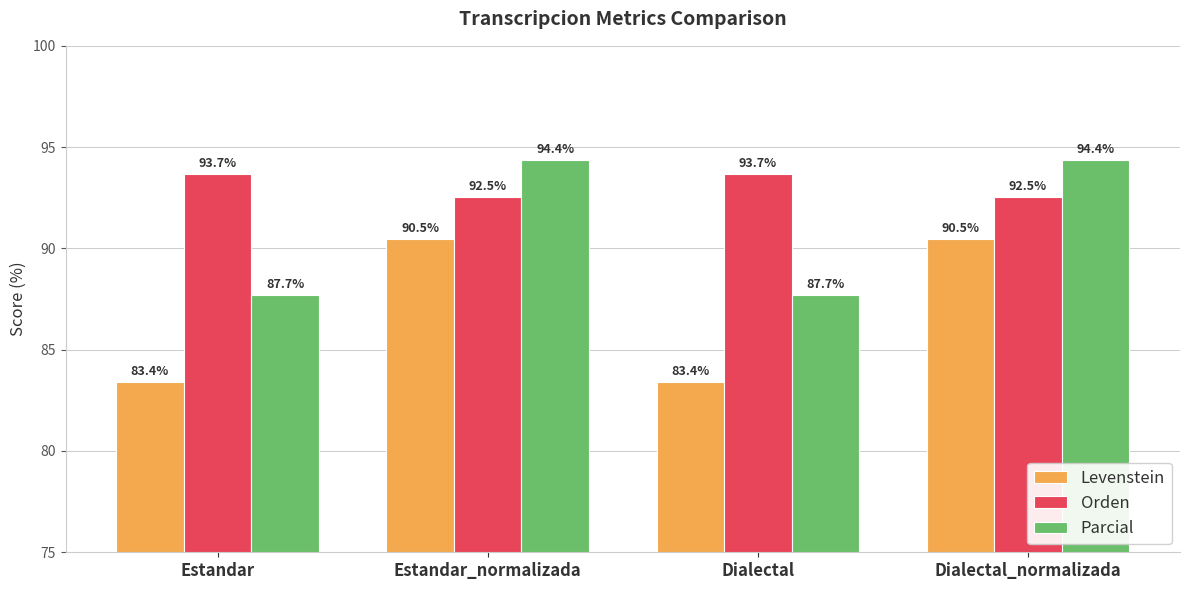

How many data points in Parcial are less than 94?

2